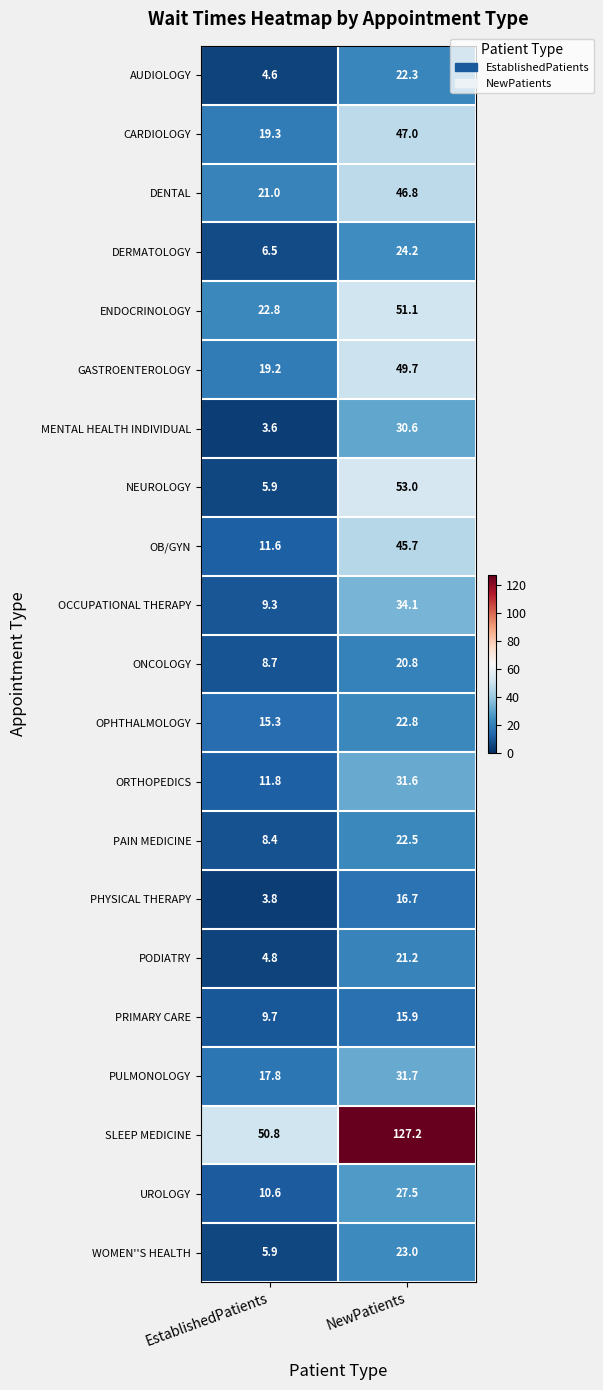

Is it true that DENTAL equals 29.1 at EstablishedPatients?

False